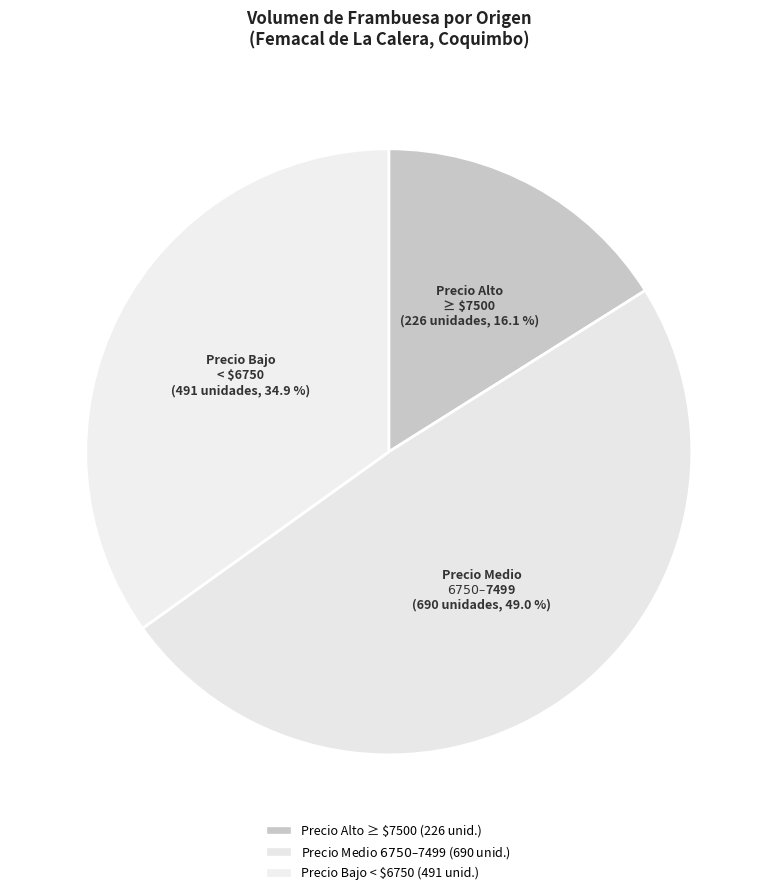

What is the smallest slice in the pie chart?

Precio Alto ≥ $7500 (226 unidades, 16.1 %)